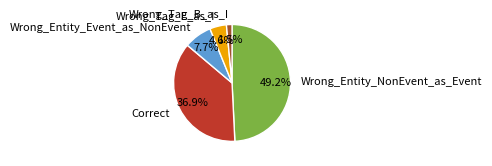

What percentage is the Wrong_Entity_NonEvent_as_Event slice, to the nearest percent?

49%